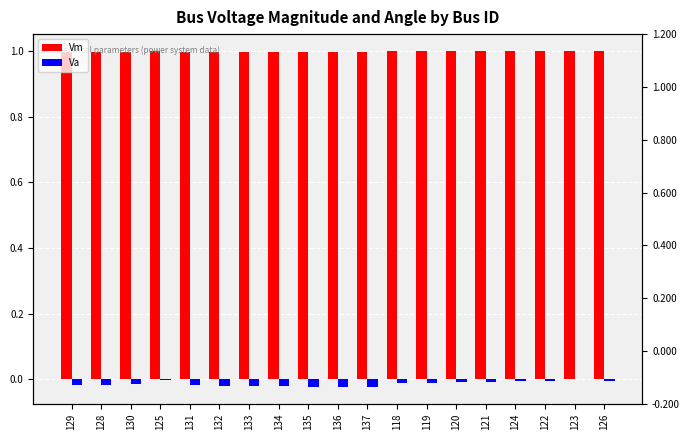

Rank the series by their maximum value, from lowest to highest.

Va, Vm